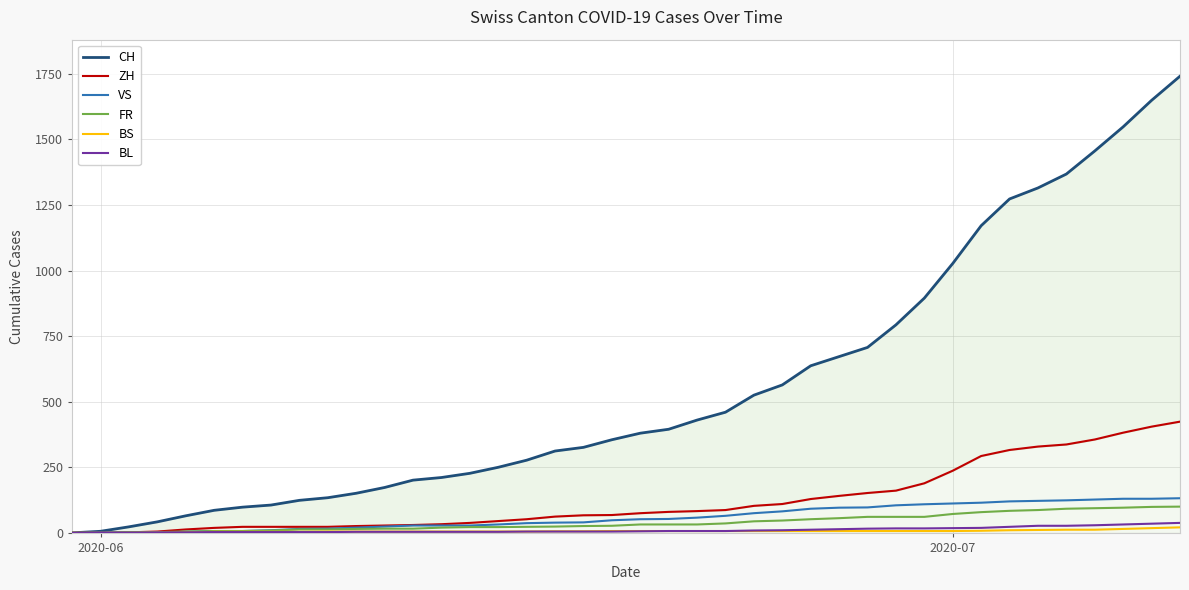

What is the highest value of the FR series?

100